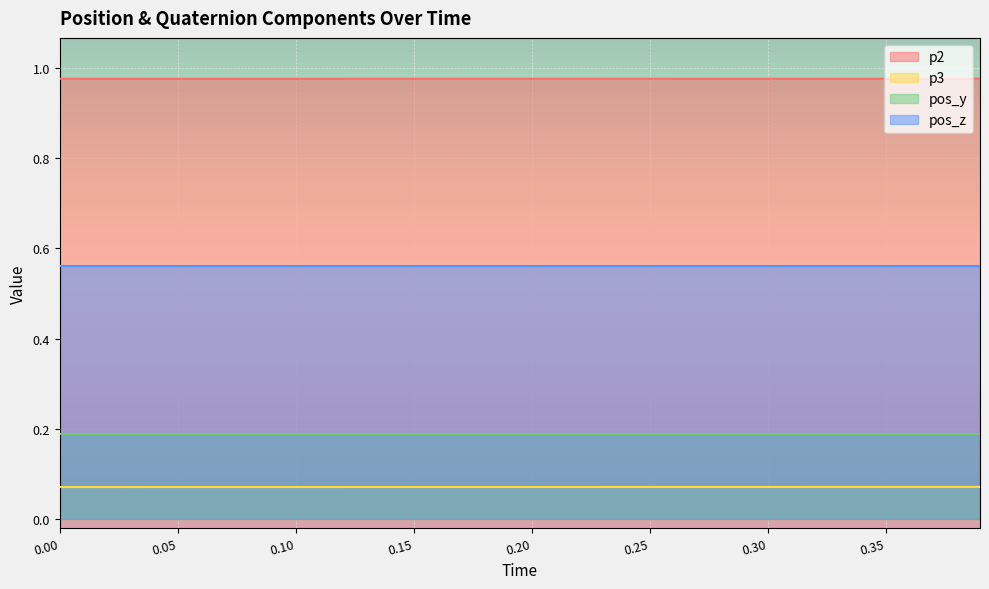

Which series has the largest range (max minus min)?

p3